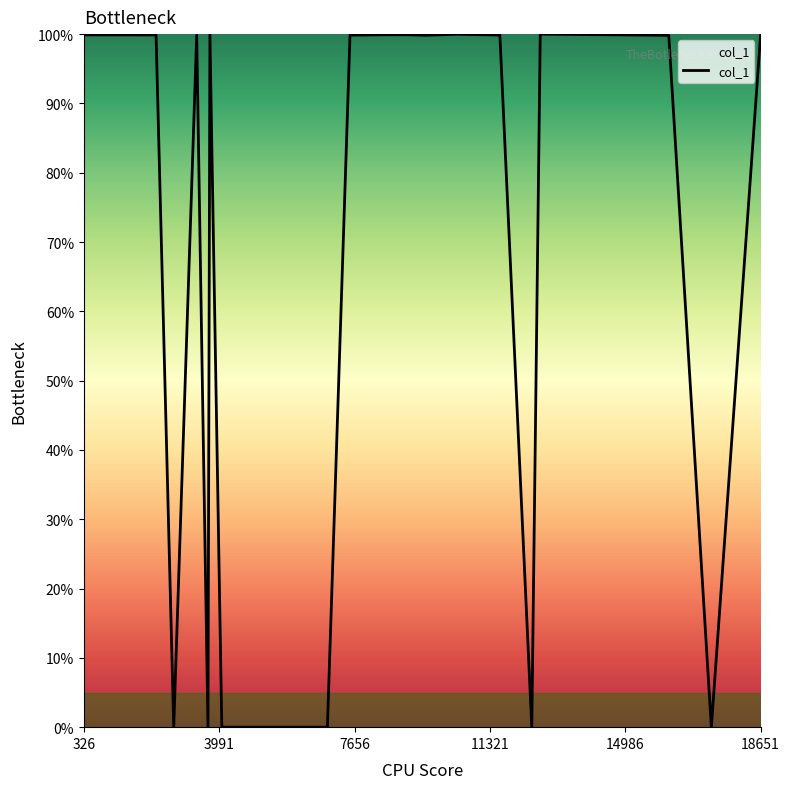

What is the difference between the maximum and minimum values?

100.0